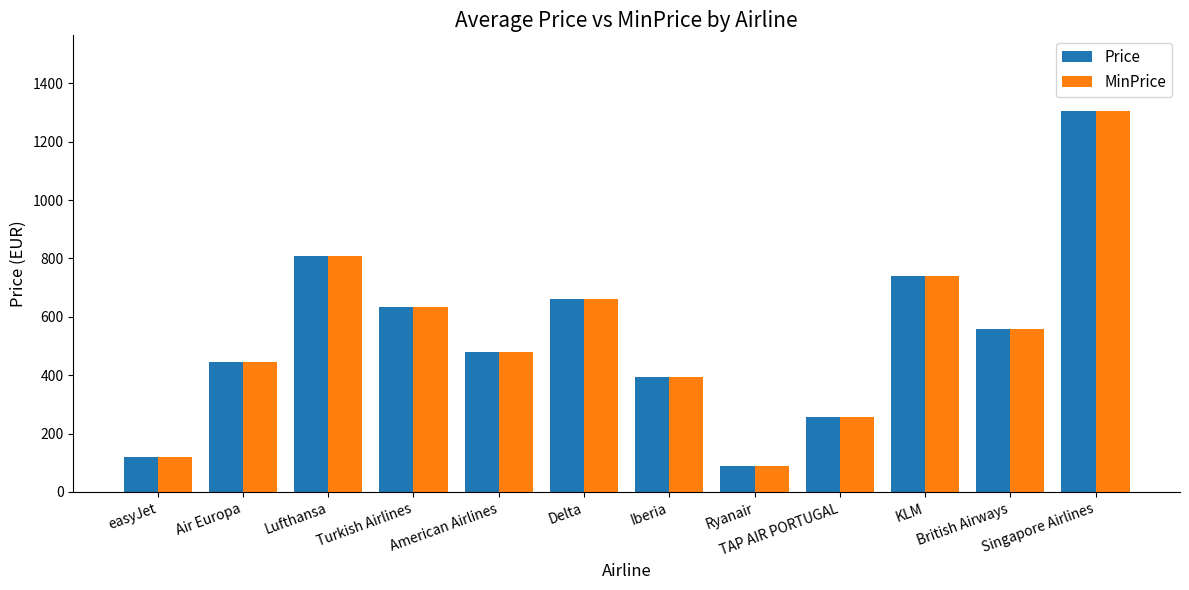

What is the total value across all series at Singapore Airlines?

2607.4